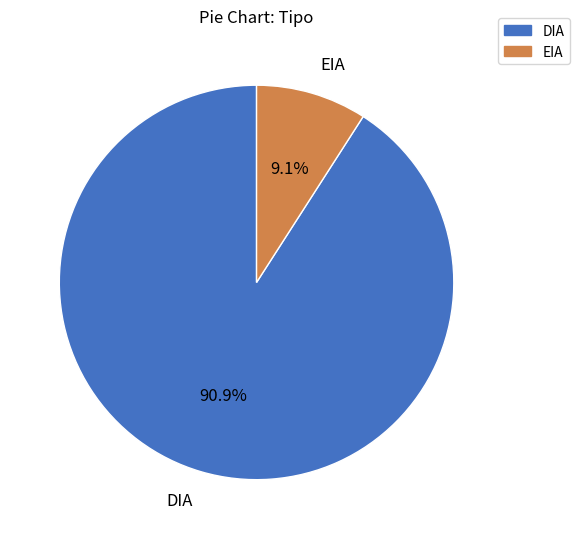

Approximately how many times larger is the value at DIA compared to EIA?

10.0